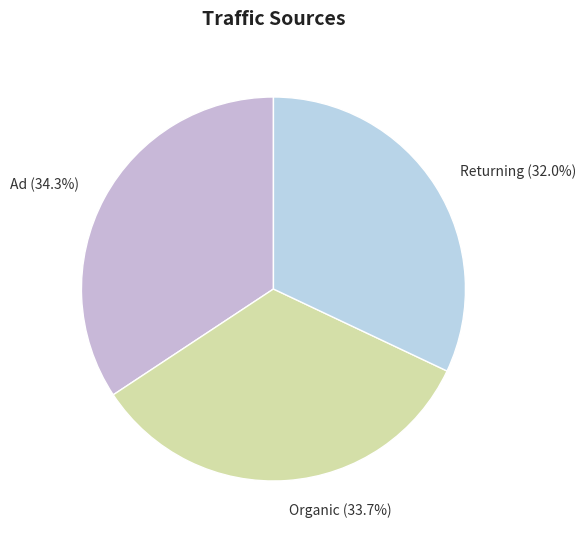

Rank the categories by value from highest to lowest.

Ad, Organic, Returning